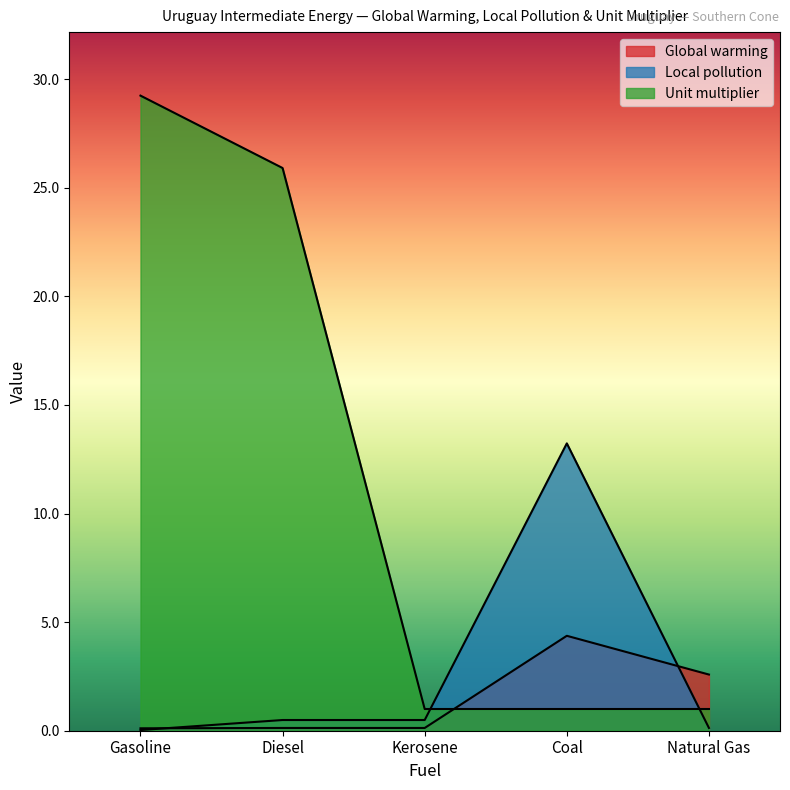

What is the average value of the Unit multiplier series?

11.6